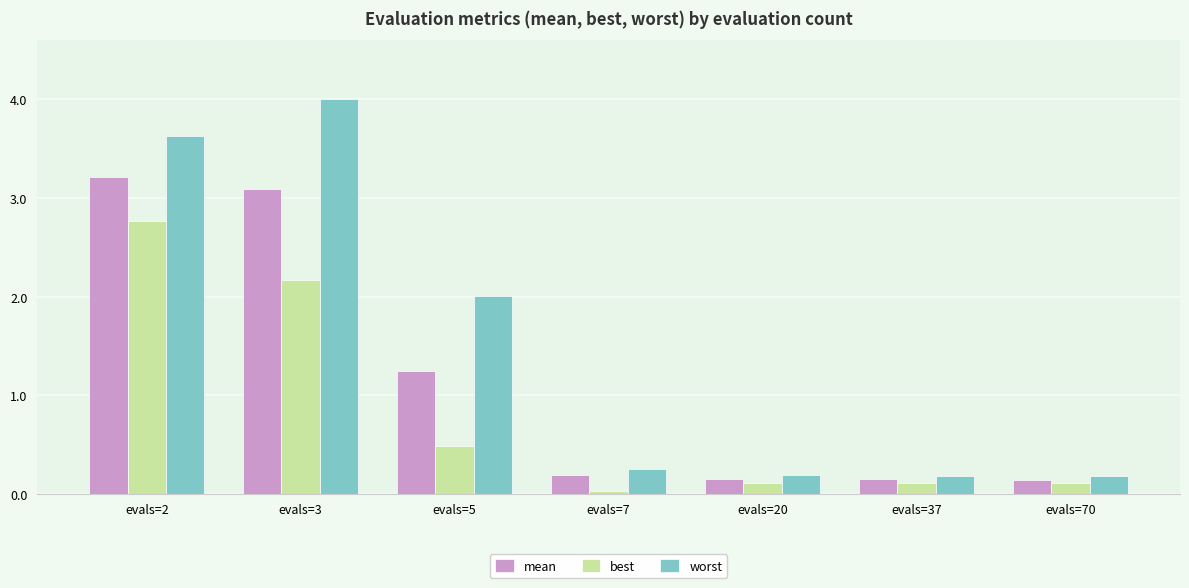

Which series has the largest total across all categories?

worst